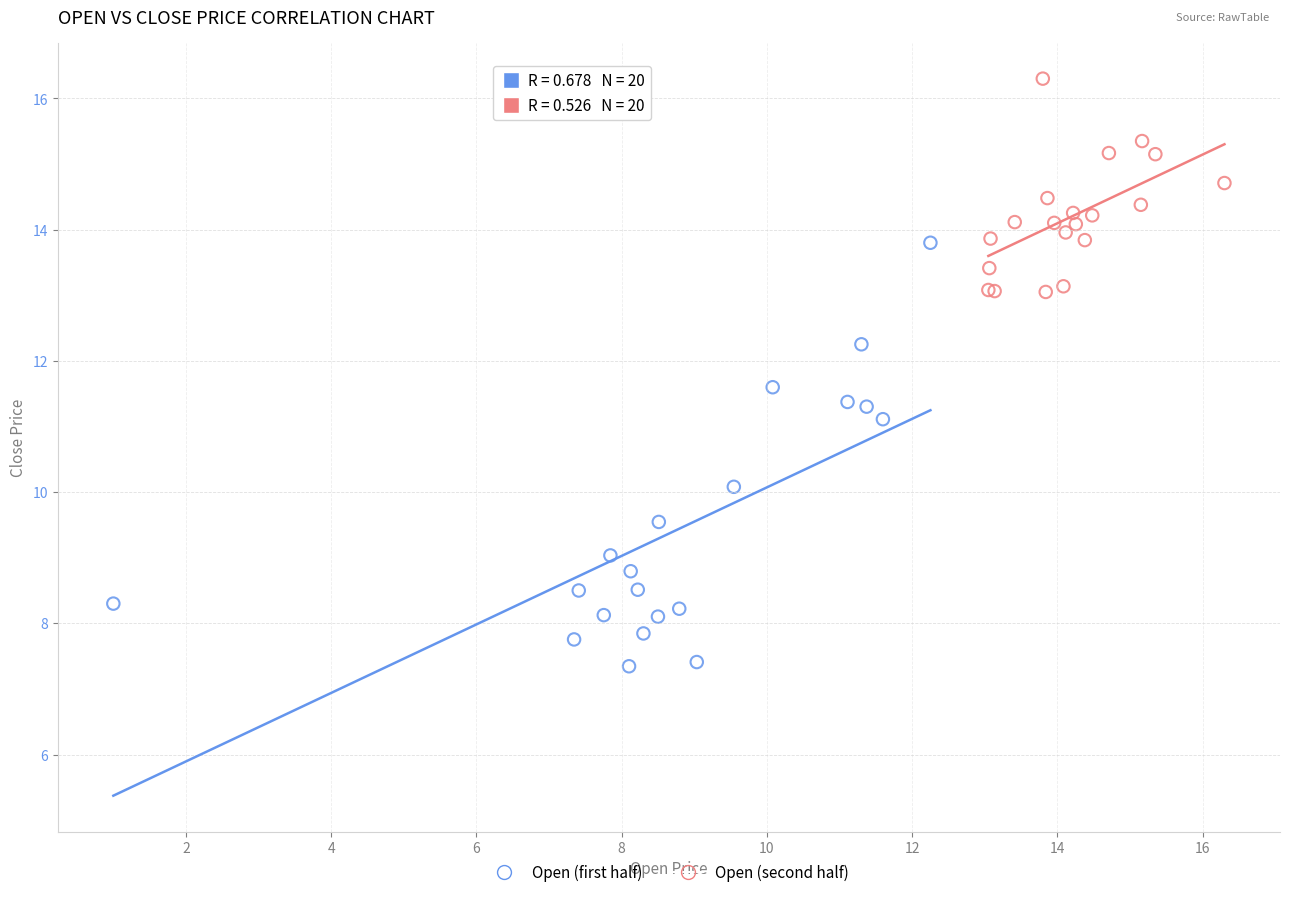

What are all the series names shown in the legend?

Open (first half), Open (second half)